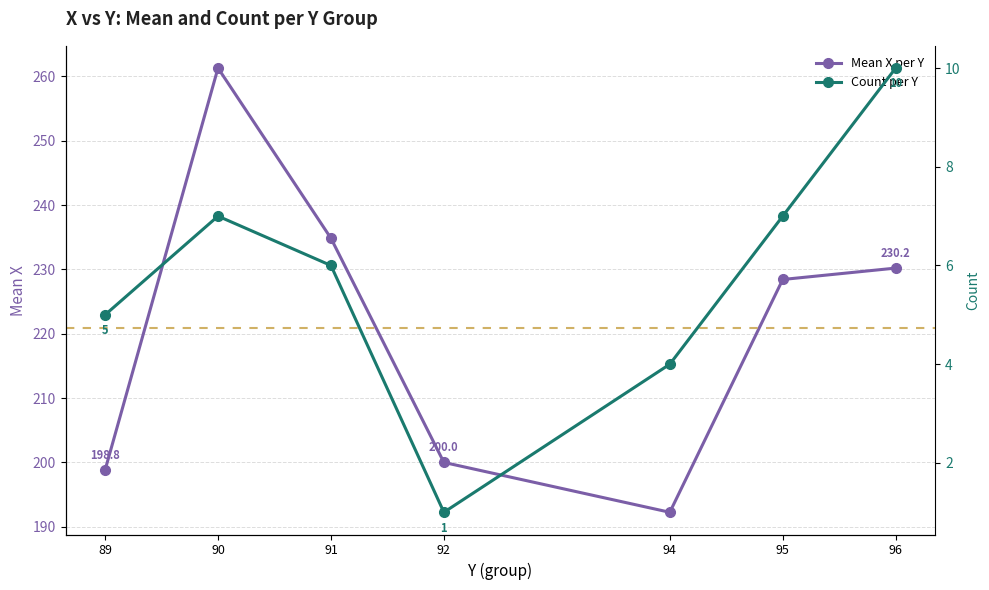

What is the sum of the Count per Y values at 92 and 91?

7.0